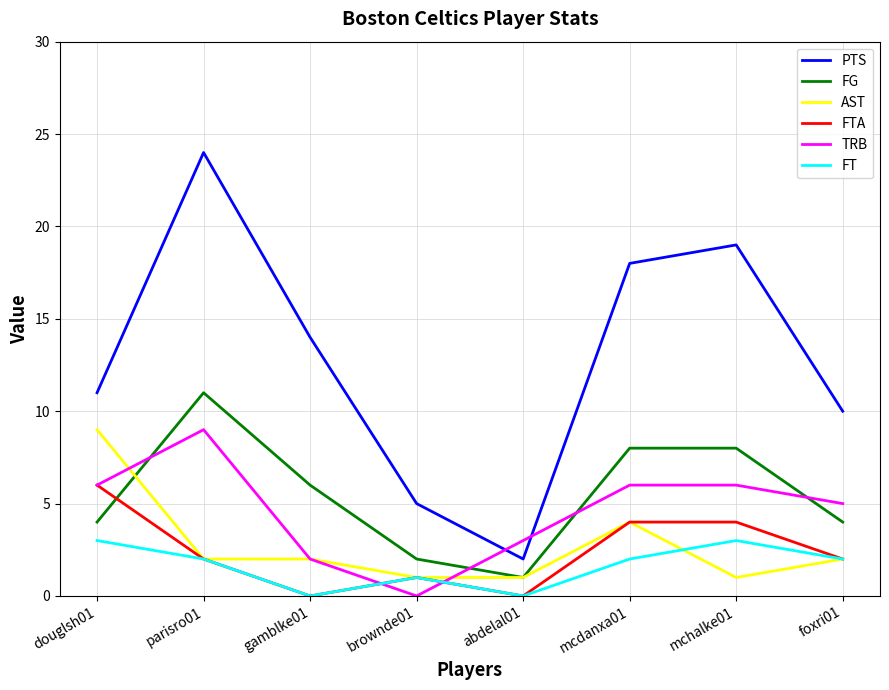

Reading right to left, list all the values displayed in this chart.

PTS: foxri01=10	mchalke01=19	mcdanxa01=18	abdelal01=2	brownde01=5	gamblke01=14	parisro01=24	douglsh01=11
FG: foxri01=4	mchalke01=8	mcdanxa01=8	abdelal01=1	brownde01=2	gamblke01=6	parisro01=11	douglsh01=4
AST: foxri01=2	mchalke01=1	mcdanxa01=4	abdelal01=1	brownde01=1	gamblke01=2	parisro01=2	douglsh01=9
FTA: foxri01=2	mchalke01=4	mcdanxa01=4	abdelal01=0	brownde01=1	gamblke01=0	parisro01=2	douglsh01=6
TRB: foxri01=5	mchalke01=6	mcdanxa01=6	abdelal01=3	brownde01=0	gamblke01=2	parisro01=9	douglsh01=6
FT: foxri01=2	mchalke01=3	mcdanxa01=2	abdelal01=0	brownde01=1	gamblke01=0	parisro01=2	douglsh01=3